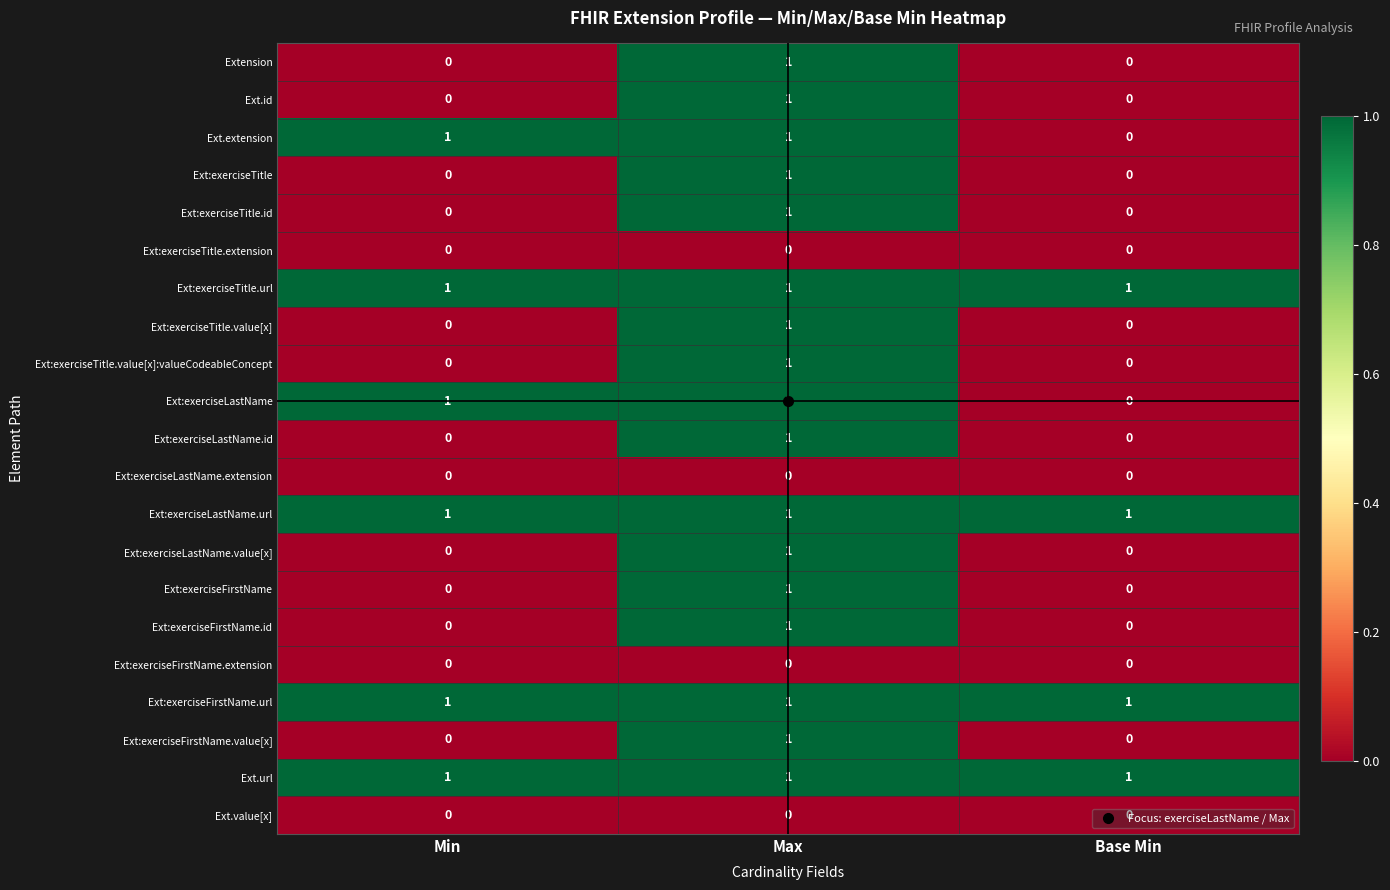

Which category has the lowest value in the Ext:exerciseLastName series?

Base Min